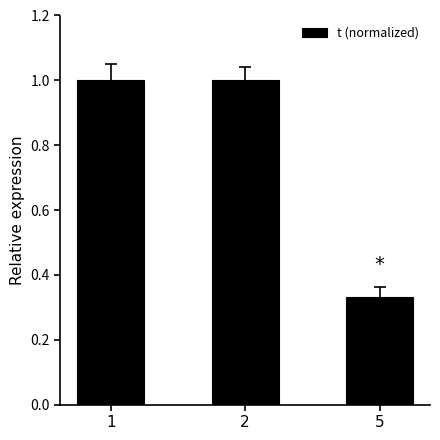

The value at 1 is 1.0. True or false?

True